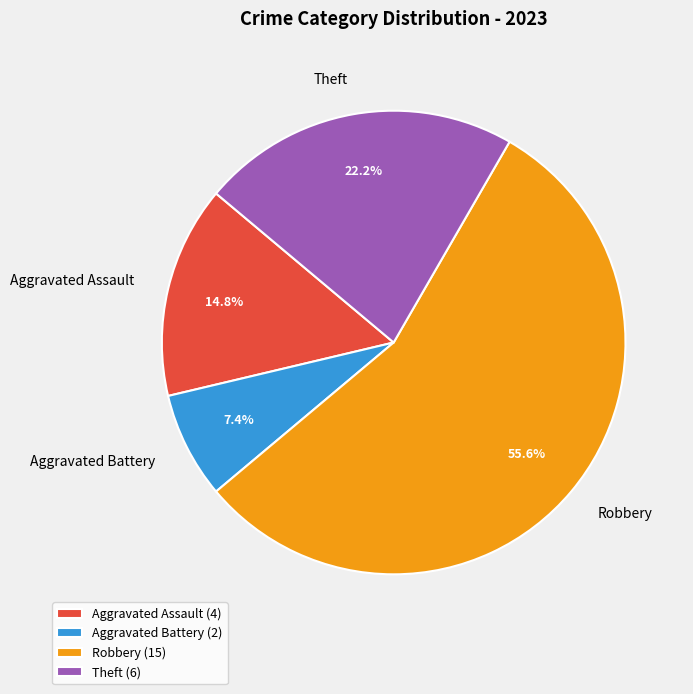

The Theft slice represents 33% of the pie. True or false?

False